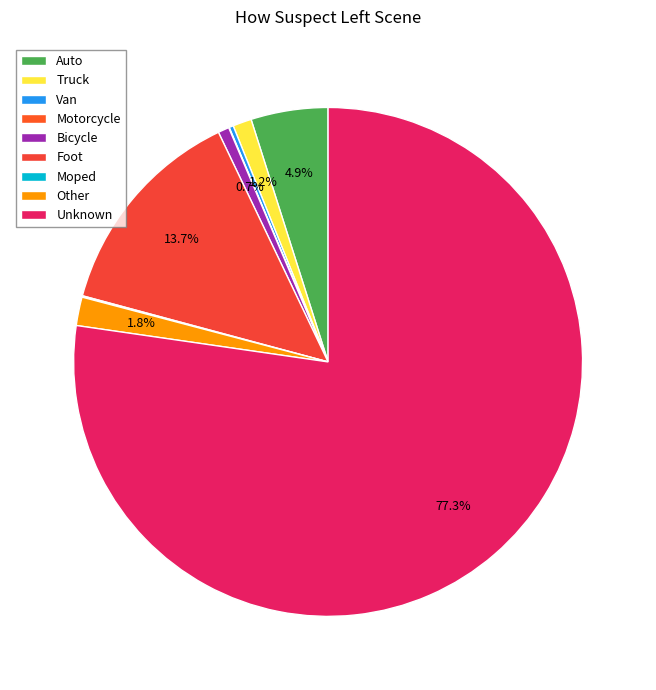

How many segments does this pie chart have?

9